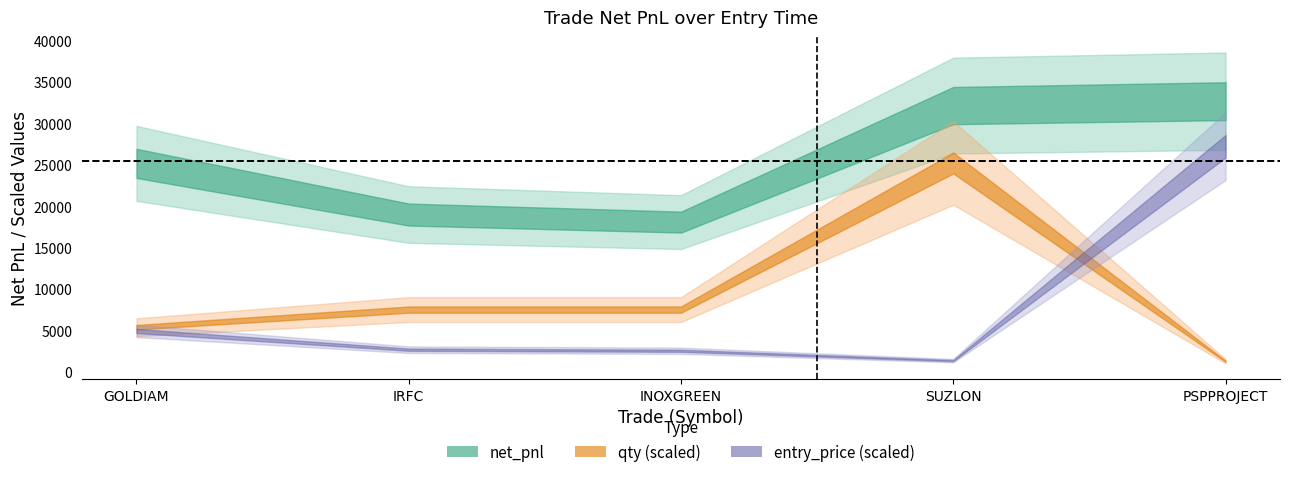

At which label does net_pnl reach its peak?

PSPPROJECT